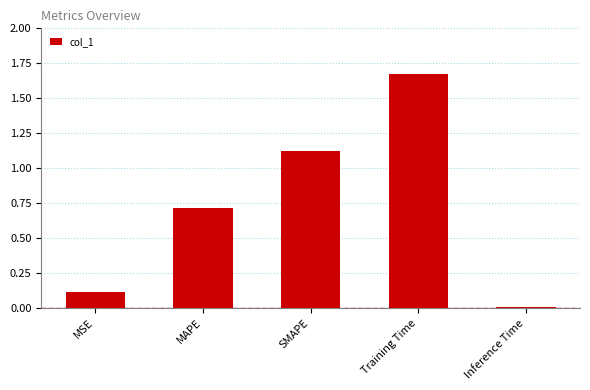

Rank the categories by value from highest to lowest.

Training Time, SMAPE, MAPE, MSE, Inference Time